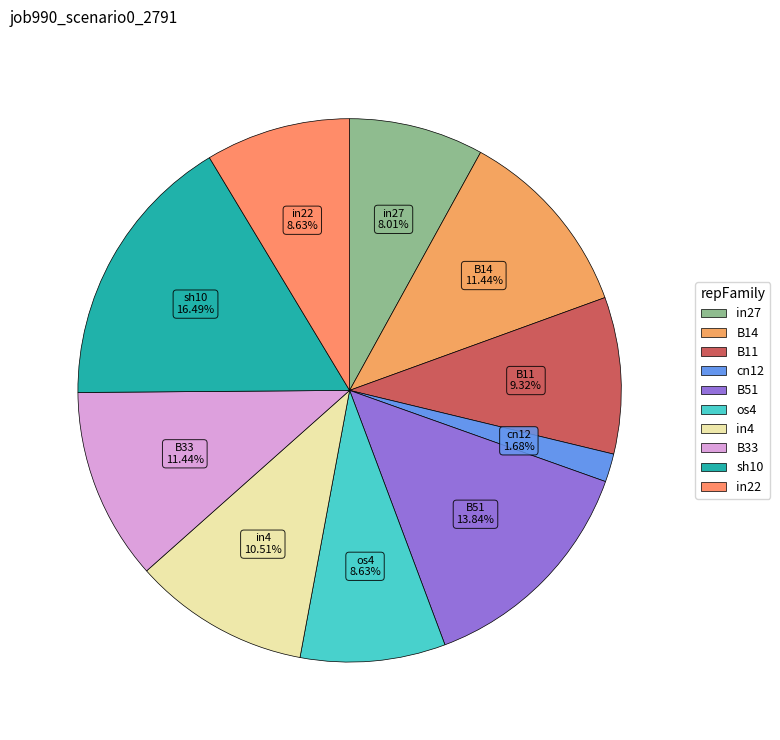

How many segments does this pie chart have?

10